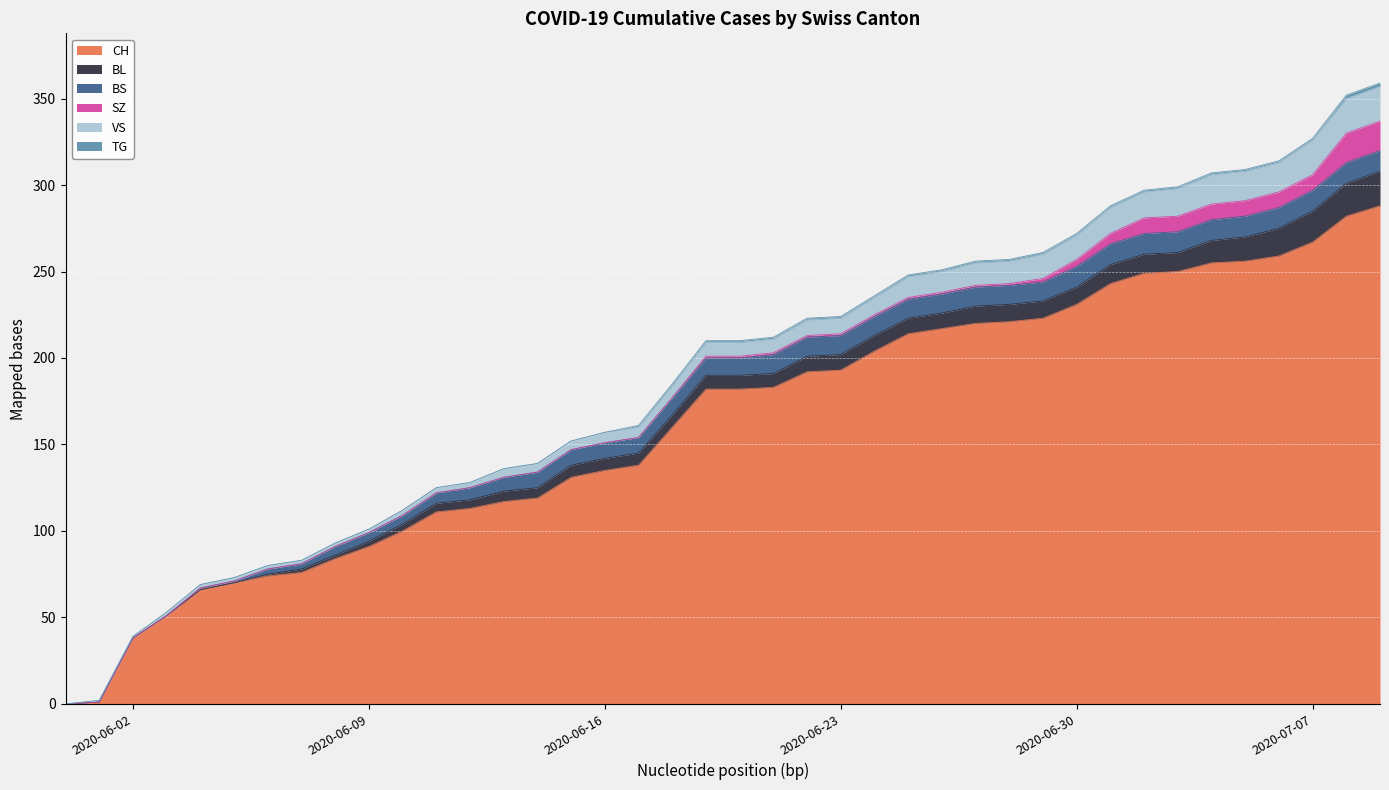

What is the value of the VS point at the 33rd from the left?

15